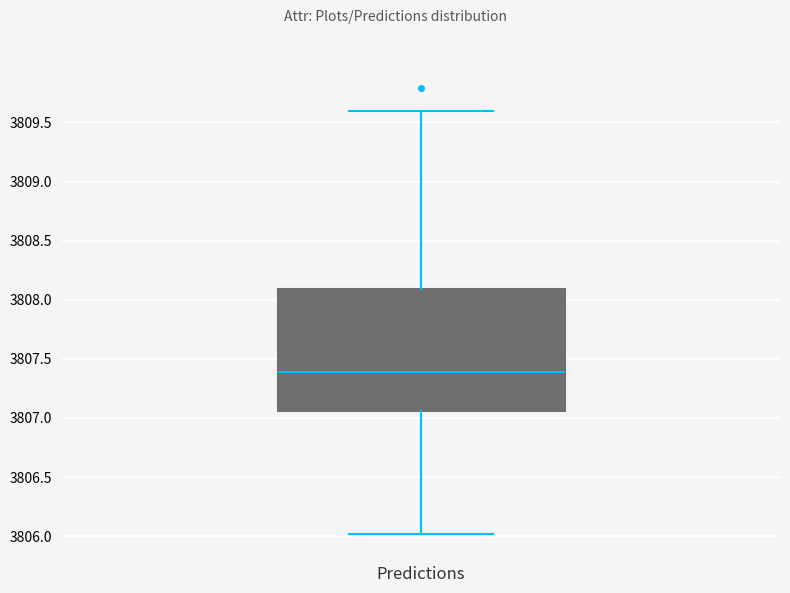

Transcribe this box plot: give where the median line is, the range the box spans, and where the two whiskers end, as read against the y-axis. The values are not printed on the chart, so give them approximately, as read against the axis.

median 3807.40, box 3807.05 to 3808.10, whiskers 3806.00 to 3809.60